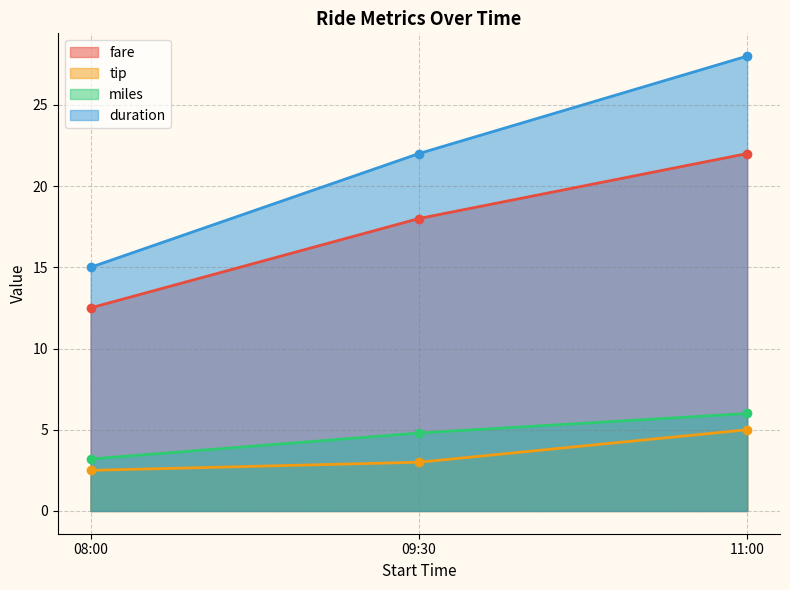

What is the label of the 2nd point from the left?

09:30